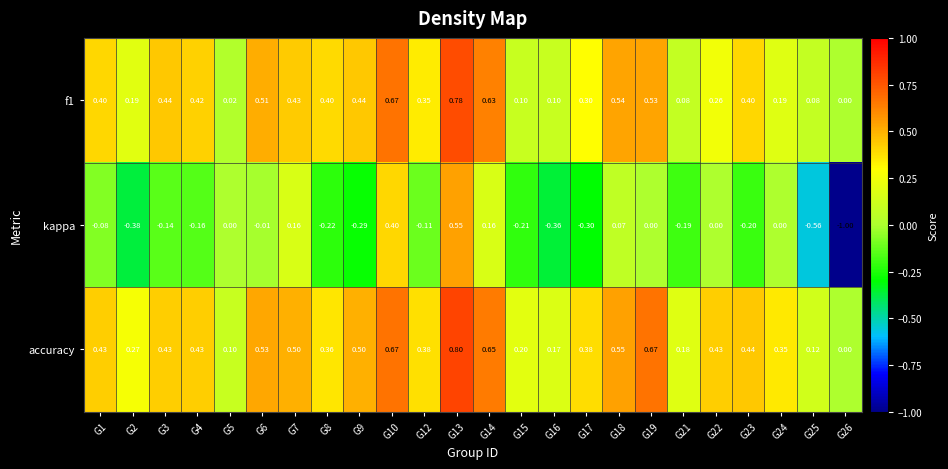

Which series changed the most between G18 and G26?

kappa